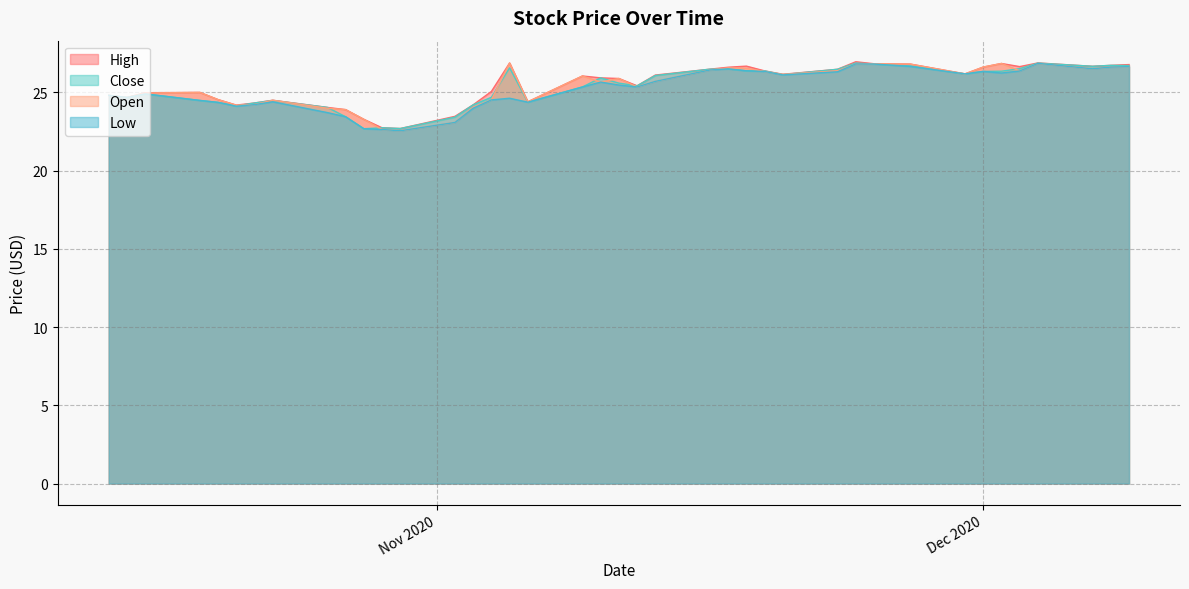

How many interior local peaks does the Close series have?

9